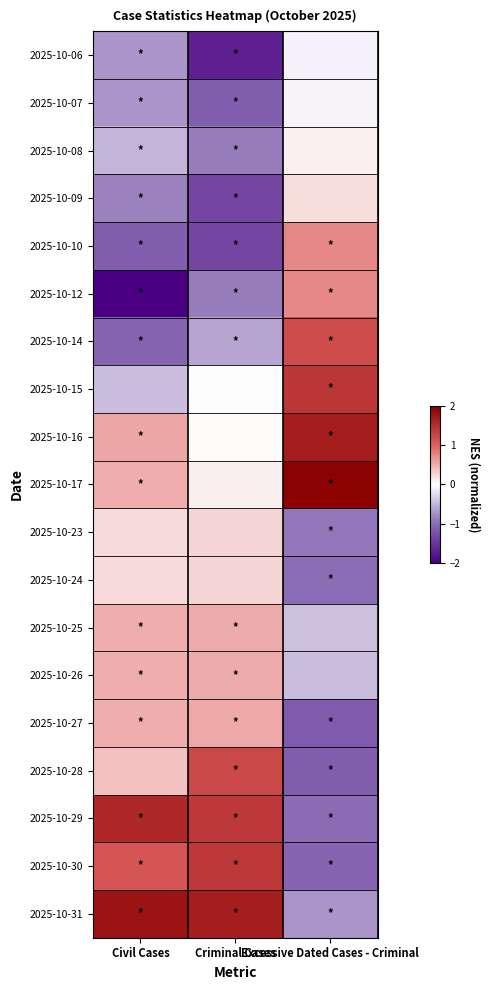

Reading right to left, list all the values displayed in this chart.

2025-10-06: Excessive Dated Cases - Criminal=-0.1	Criminal Cases=-1.7	Civil Cases=-0.7
2025-10-07: Excessive Dated Cases - Criminal=-0.1	Criminal Cases=-1.1	Civil Cases=-0.7
2025-10-08: Excessive Dated Cases - Criminal=0.1	Criminal Cases=-0.9	Civil Cases=-0.5
2025-10-09: Excessive Dated Cases - Criminal=0.2	Criminal Cases=-1.4	Civil Cases=-0.8
2025-10-10: Excessive Dated Cases - Criminal=0.7	Criminal Cases=-1.4	Civil Cases=-1.1
2025-10-12: Excessive Dated Cases - Criminal=0.7	Criminal Cases=-0.9	Civil Cases=-2.0
2025-10-14: Excessive Dated Cases - Criminal=1.2	Criminal Cases=-0.6	Civil Cases=-1.1
2025-10-15: Excessive Dated Cases - Criminal=1.4	Criminal Cases=0.0	Civil Cases=-0.5
2025-10-16: Excessive Dated Cases - Criminal=1.7	Criminal Cases=0.0	Civil Cases=0.6
2025-10-17: Excessive Dated Cases - Criminal=2.0	Criminal Cases=0.1	Civil Cases=0.5
2025-10-23: Excessive Dated Cases - Criminal=-0.9	Criminal Cases=0.3	Civil Cases=0.2
2025-10-24: Excessive Dated Cases - Criminal=-1.0	Criminal Cases=0.3	Civil Cases=0.2
2025-10-25: Excessive Dated Cases - Criminal=-0.4	Criminal Cases=0.5	Civil Cases=0.5
2025-10-26: Excessive Dated Cases - Criminal=-0.5	Criminal Cases=0.5	Civil Cases=0.5
2025-10-27: Excessive Dated Cases - Criminal=-1.2	Criminal Cases=0.5	Civil Cases=0.5
2025-10-28: Excessive Dated Cases - Criminal=-1.1	Criminal Cases=1.2	Civil Cases=0.4
2025-10-29: Excessive Dated Cases - Criminal=-1.0	Criminal Cases=1.4	Civil Cases=1.6
2025-10-30: Excessive Dated Cases - Criminal=-1.1	Criminal Cases=1.4	Civil Cases=1.1
2025-10-31: Excessive Dated Cases - Criminal=-0.7	Criminal Cases=1.7	Civil Cases=1.8